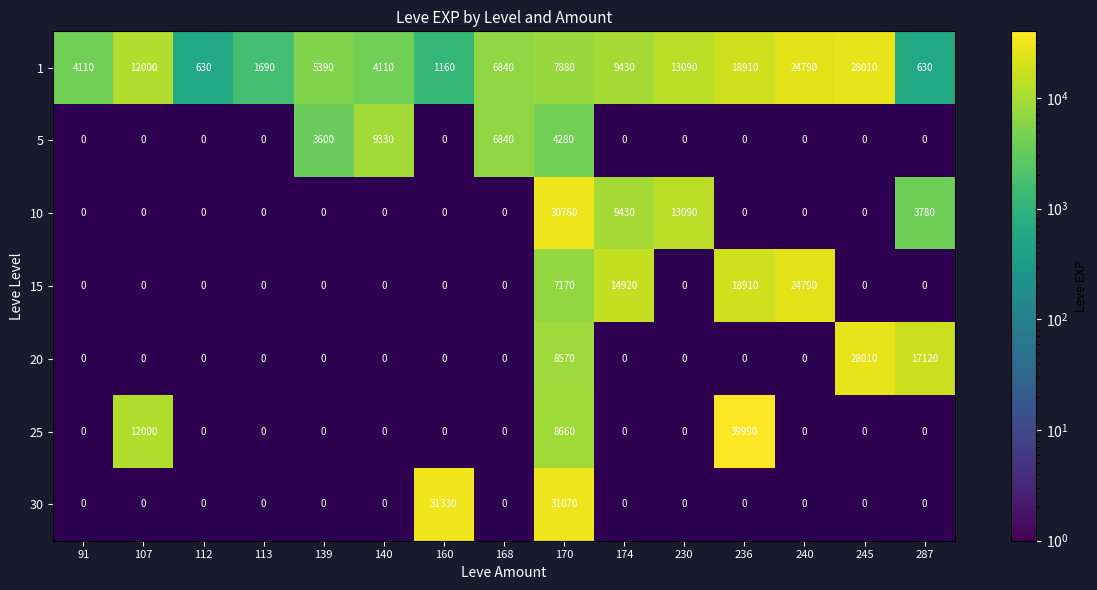

How many data points does each series have?

15